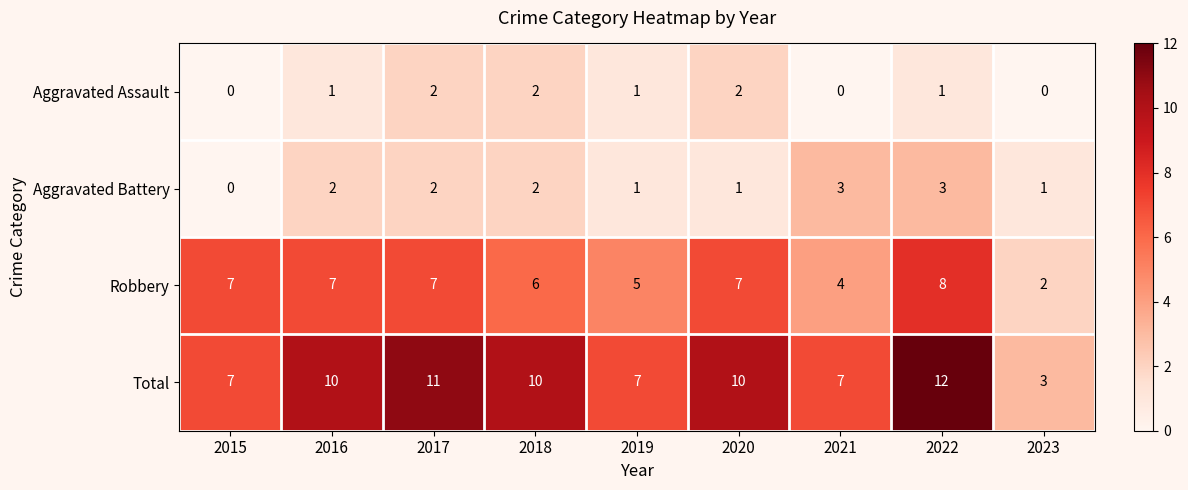

List the series in order of their peak value, highest first.

Total, Robbery, Aggravated Battery, Aggravated Assault